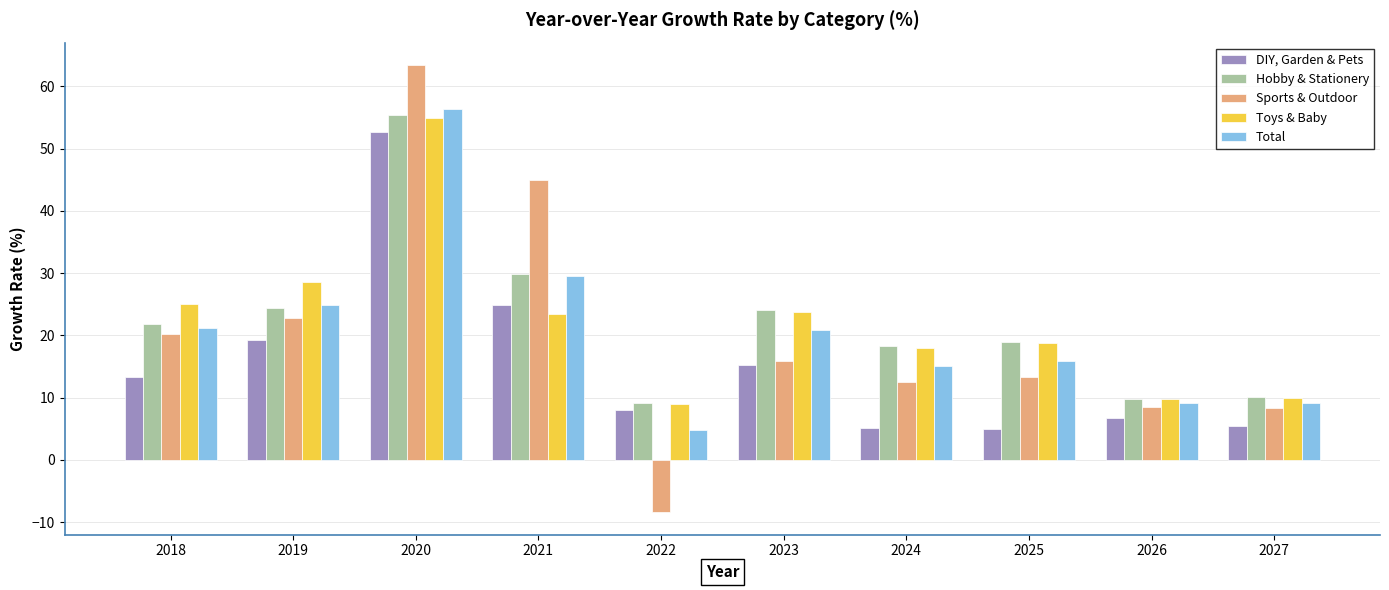

At 2023, list the series in order from largest to smallest.

Hobby & Stationery, Toys & Baby, Total, Sports & Outdoor, DIY, Garden & Pets